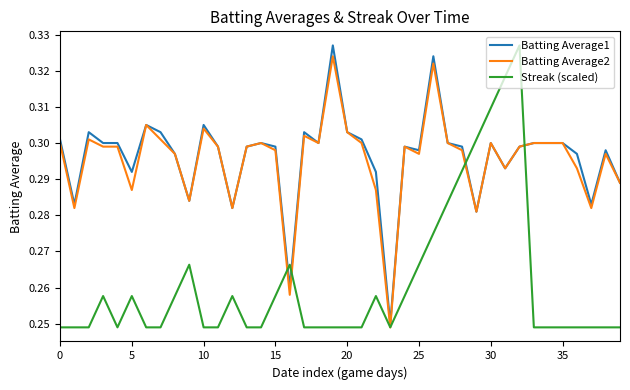

Is this an area chart (filled region under the line)?

No